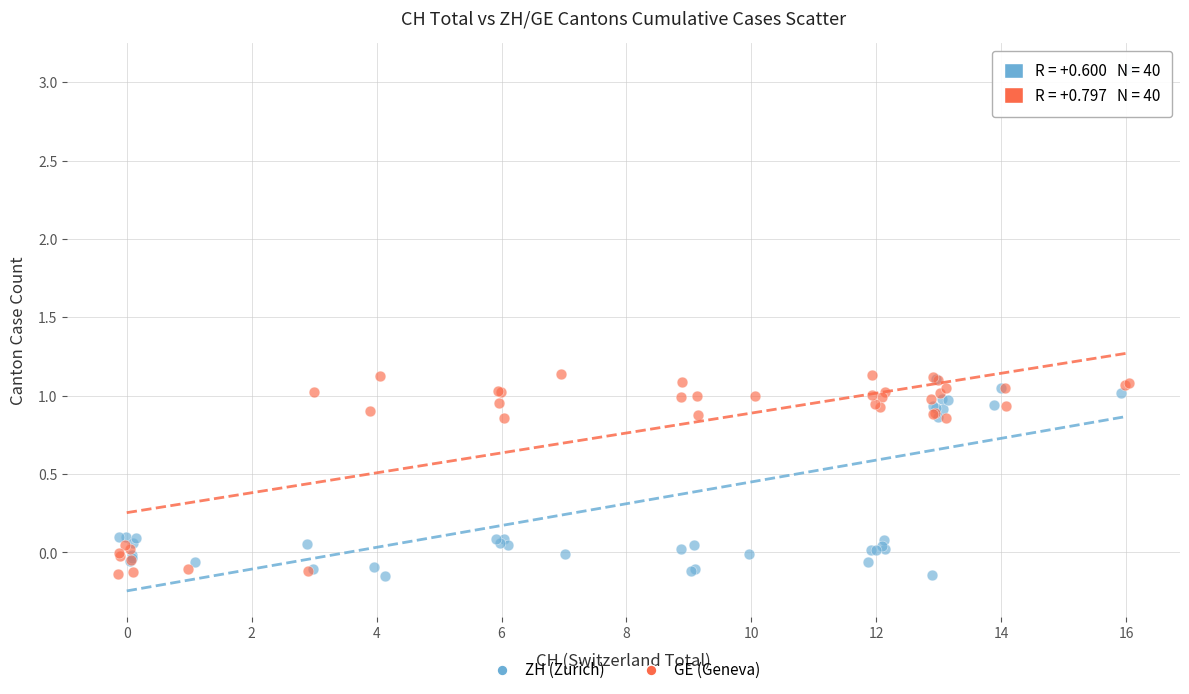

Which series reaches the maximum Y coordinate?

ZH (Zurich)